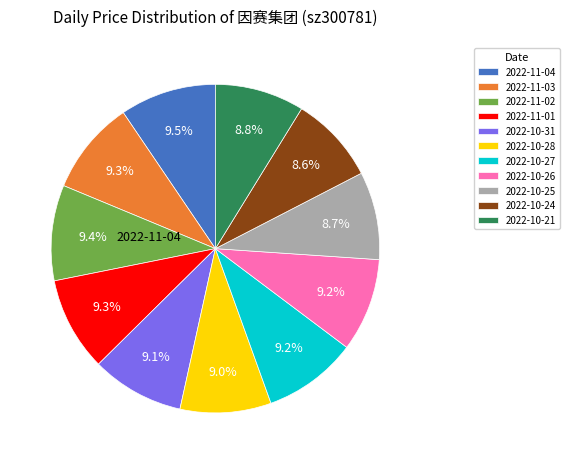

How many segments does this pie chart have?

11